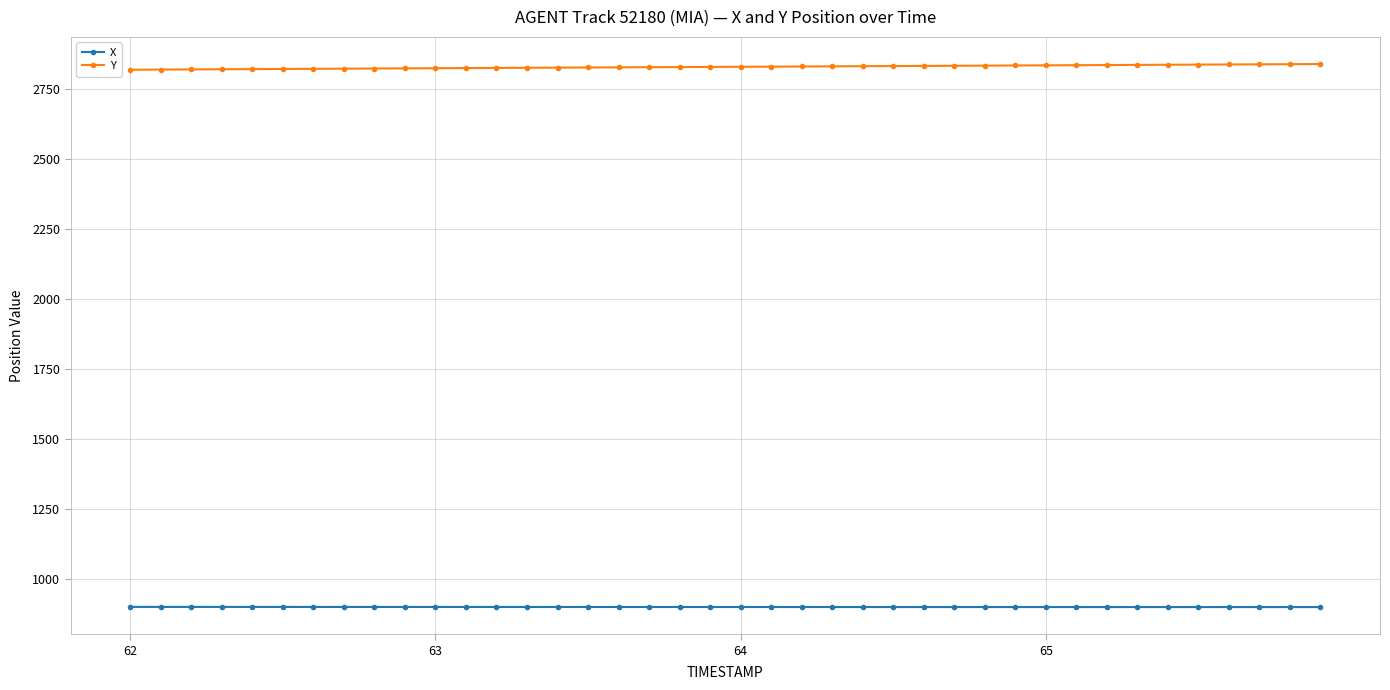

What are all the series names shown in the legend?

X, Y